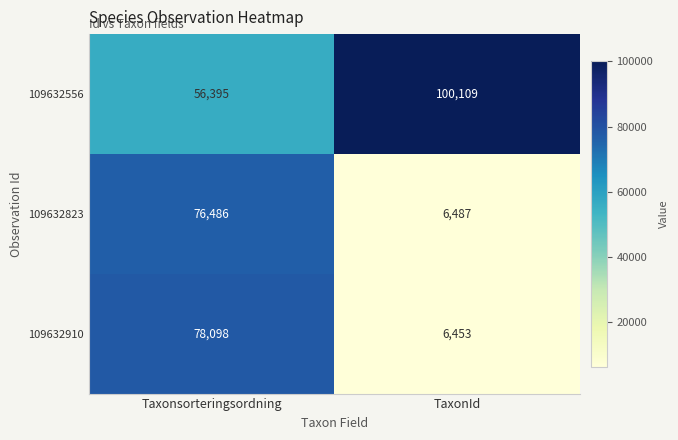

What is the approximate value of 109632556 at Taxonsorteringsordning?

56395